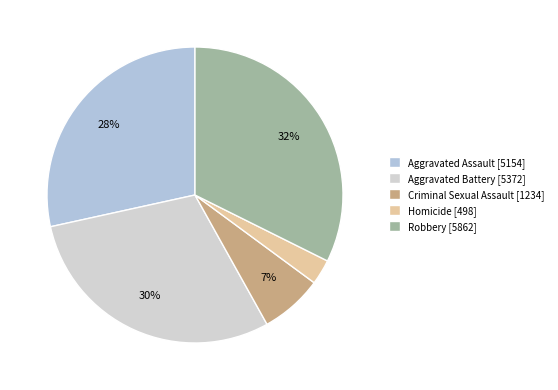

To the nearest percent, what is the difference between the Criminal Sexual Assault and Aggravated Assault slice percentages?

22%